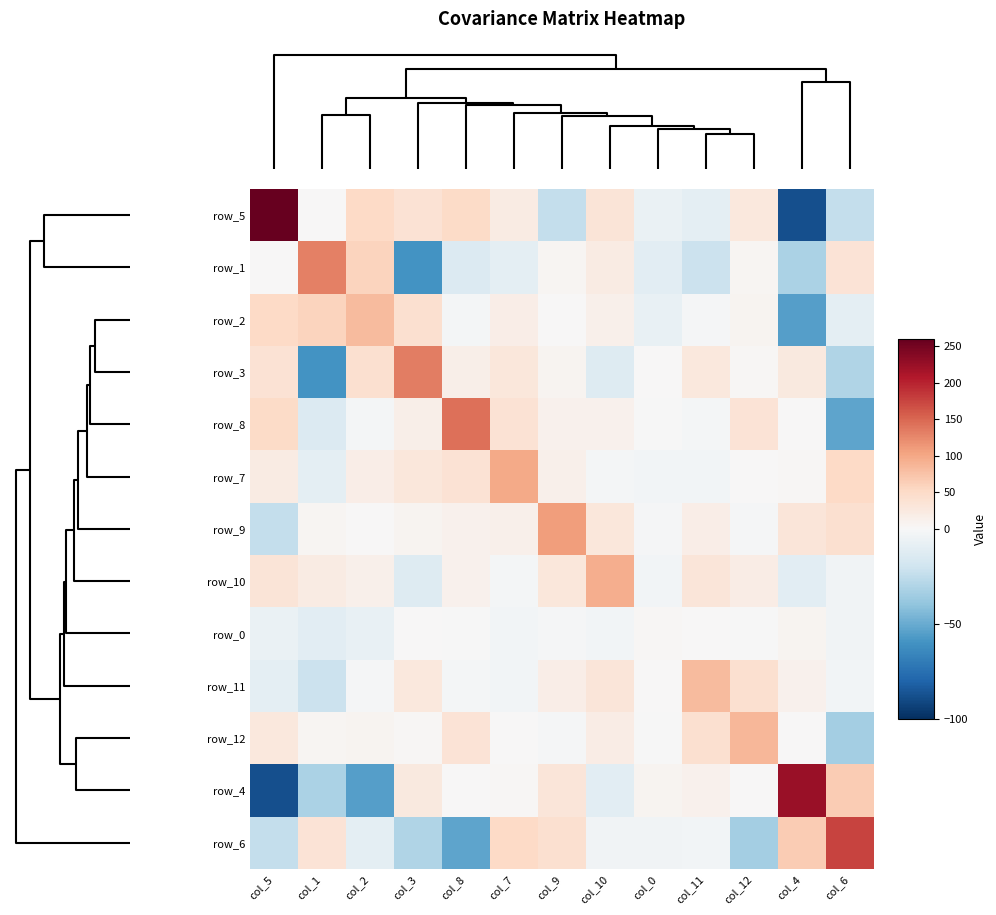

At which category is the sum across all series the highest?

col_5